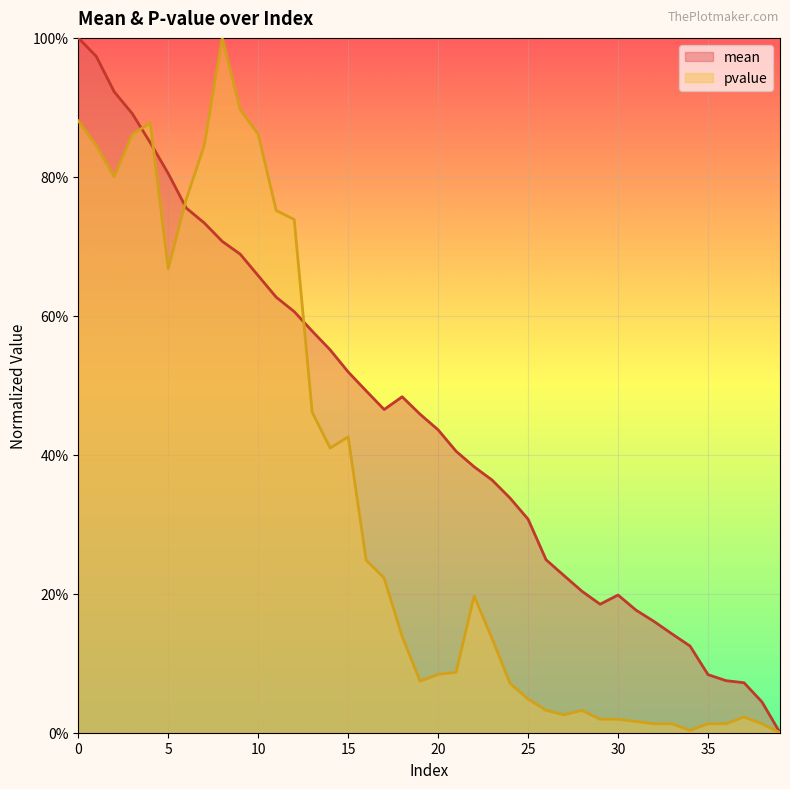

What is the average value of the pvalue series?

0.3